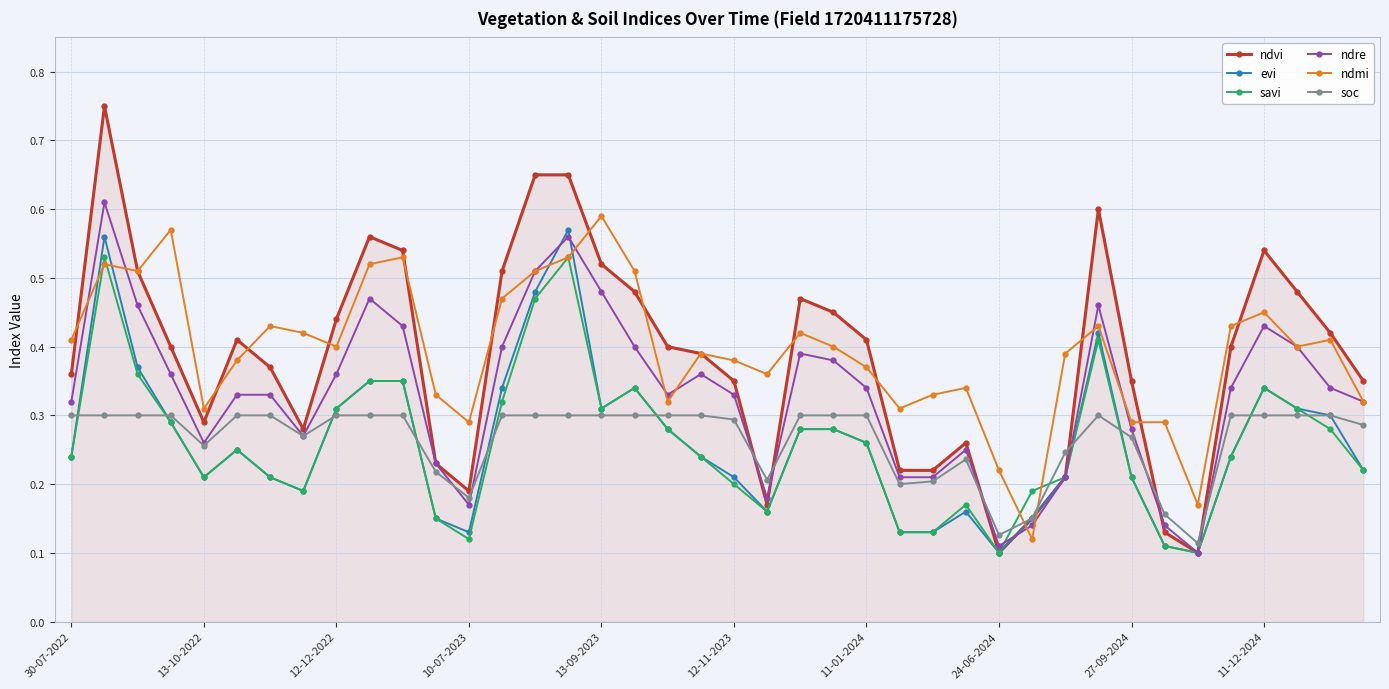

True or false: ndmi has more than 0 points higher than both neighbors.

True